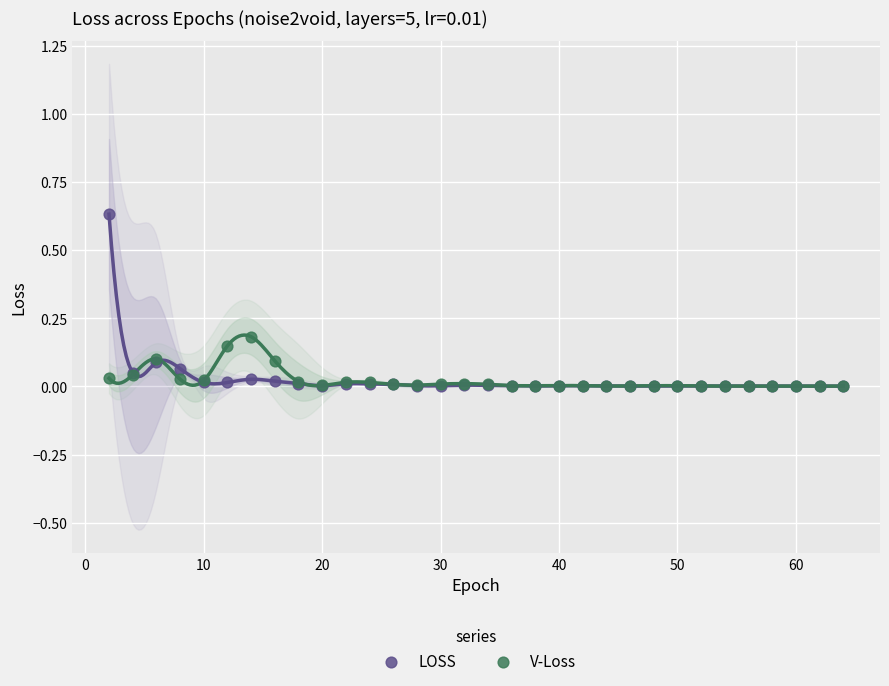

What are all the series names shown in the legend?

LOSS, V-Loss